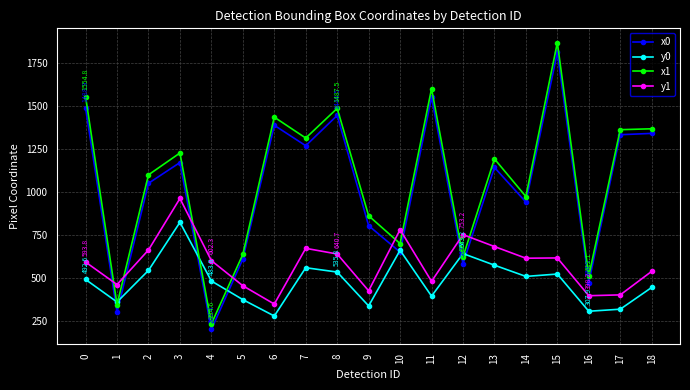

At which category does y1 reach its first local valley?

1